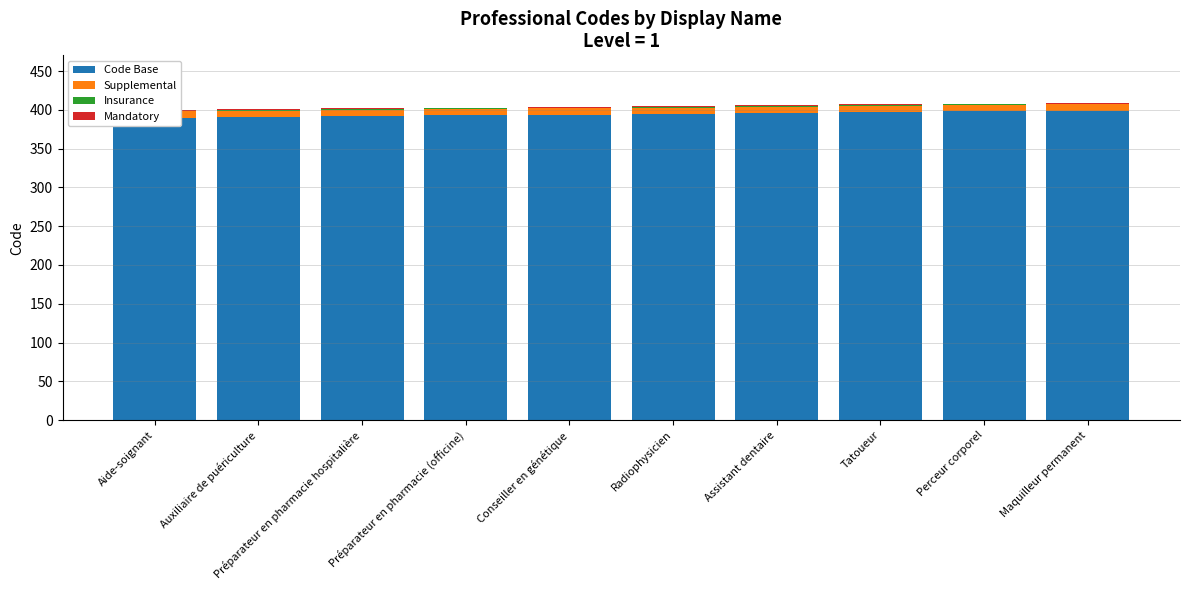

Count the number of data series in this chart.

4